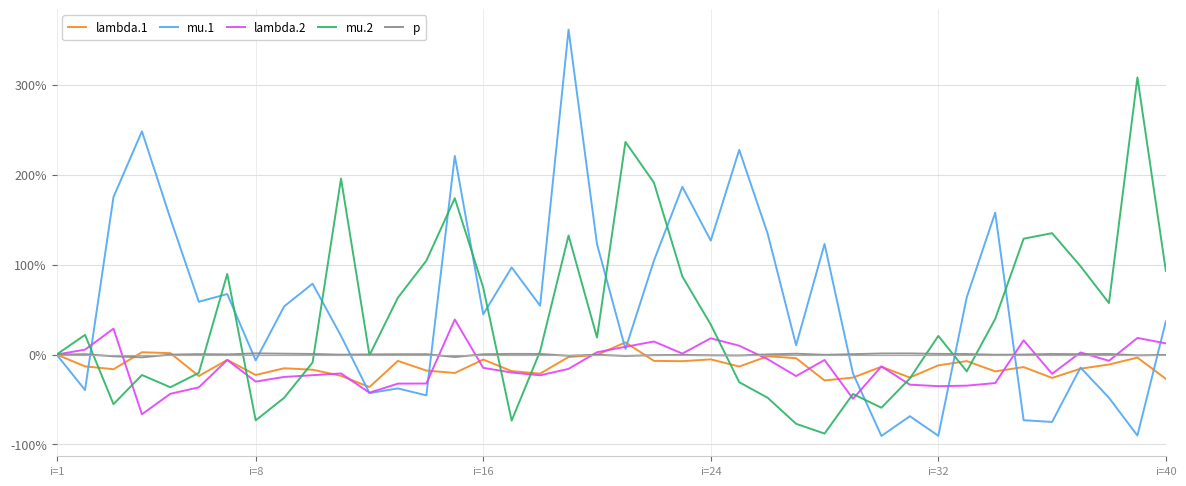

Does the chart have visible grid lines?

Yes